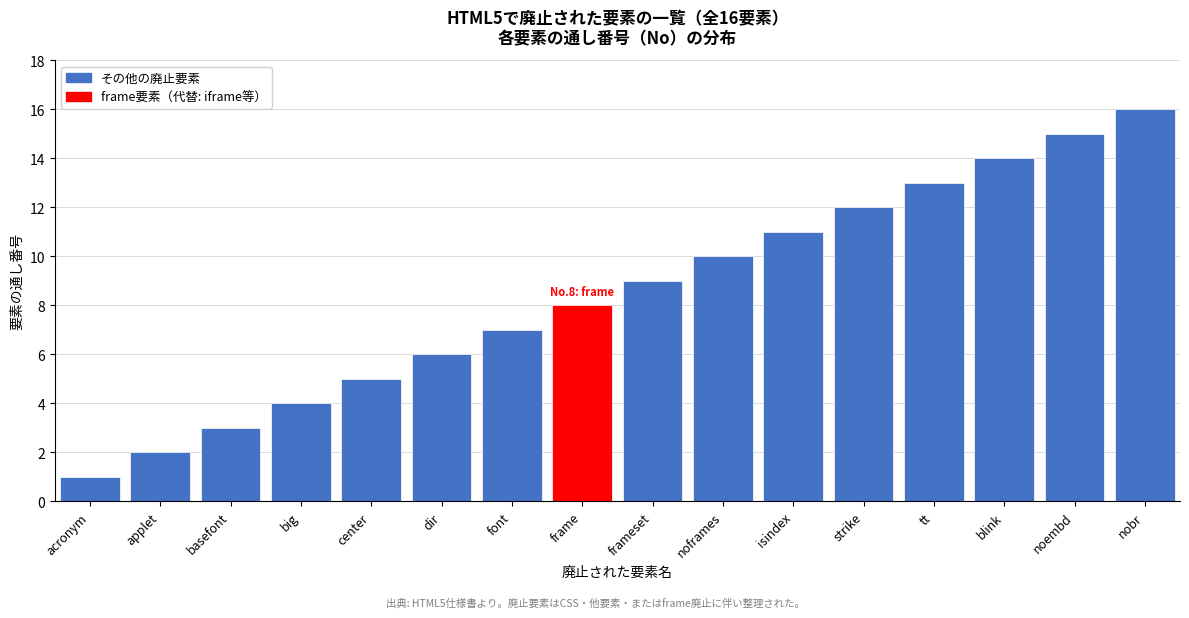

Which category has the lowest value across all series?

acronym